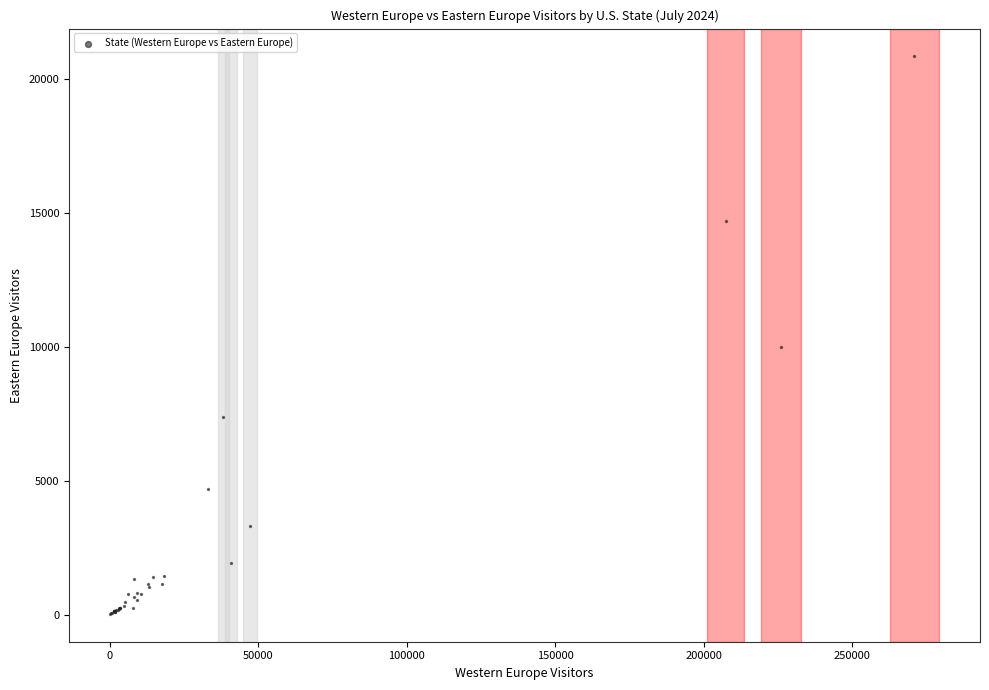

What Y value in the scatter plot is closest to 10428?

9986